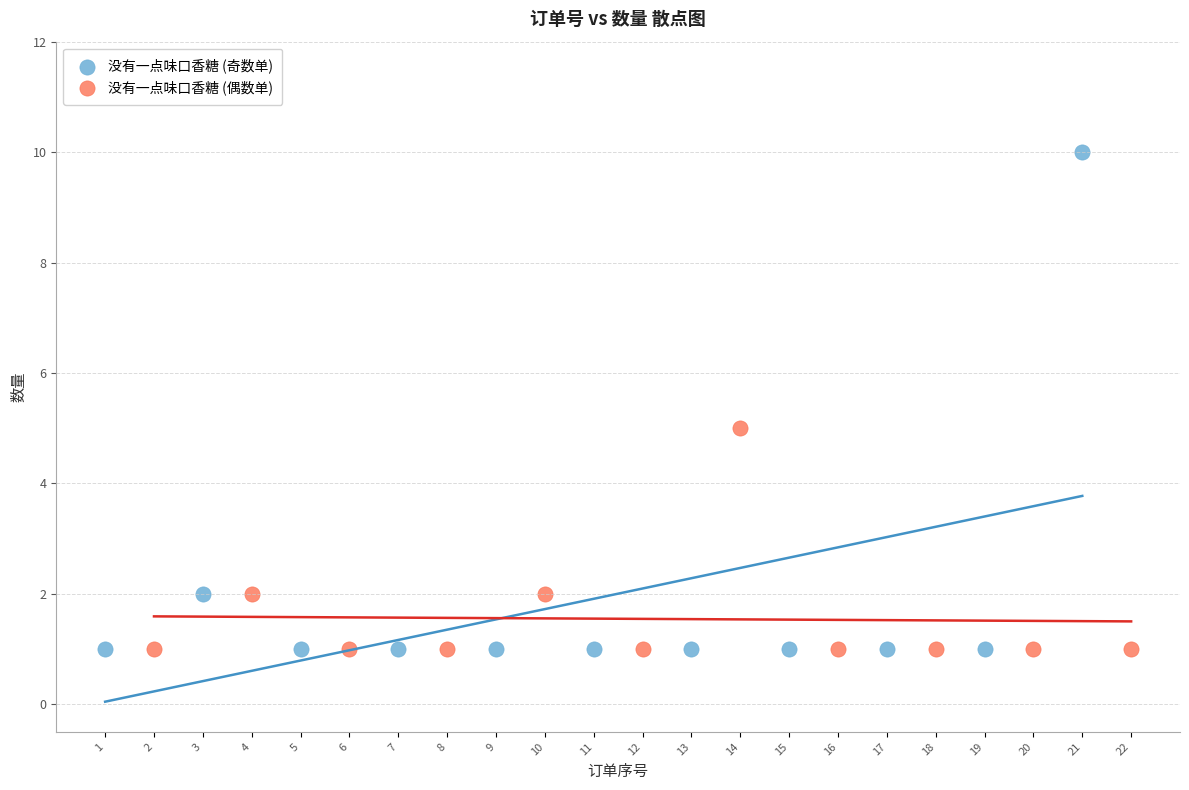

Which series contains the highest Y value?

没有一点味口香糖 (奇数单)